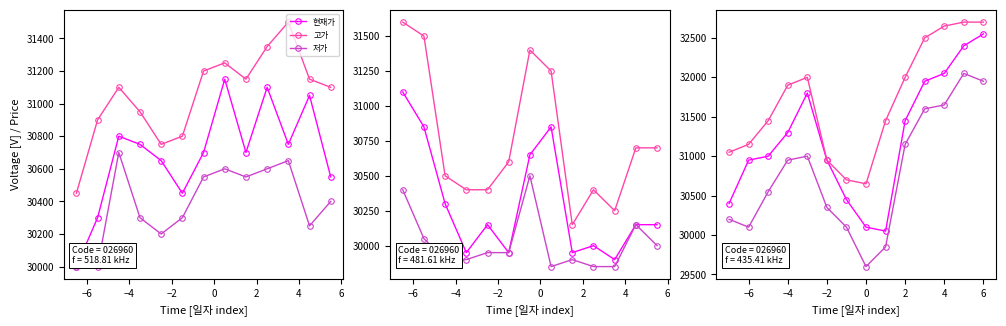

Rank the series by their maximum value, from lowest to highest.

저가, 현재가, 고가